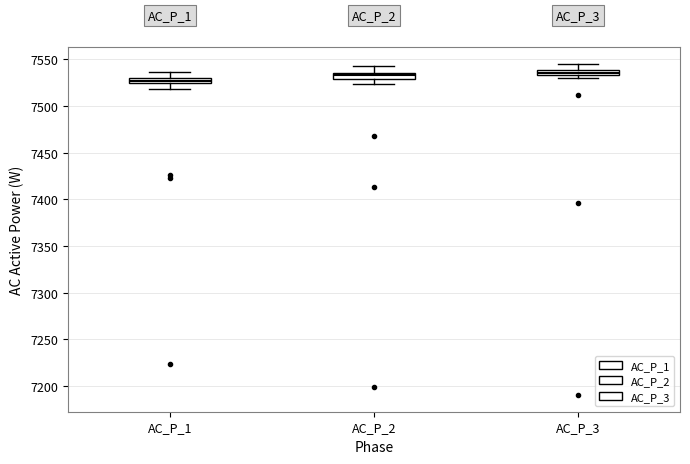

Where is the upper edge of the box for AC_P_2 on the y-axis? The values are not printed on the chart, so give them approximately, as read against the axis.

7535